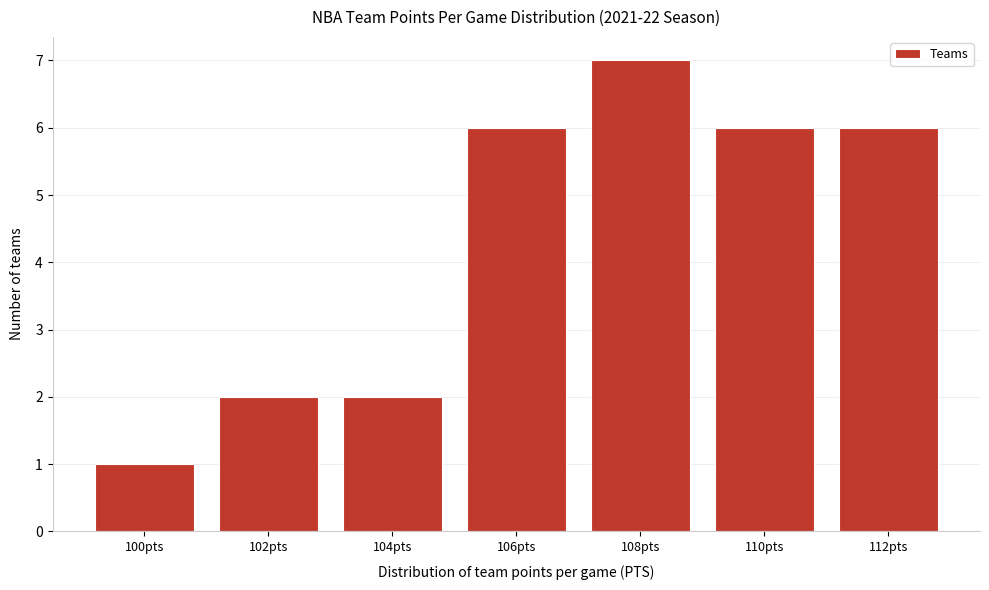

Reading left to right, transcribe all the data shown in this chart.

100pts=1	102pts=2	104pts=2	106pts=6	108pts=7	110pts=6	112pts=6